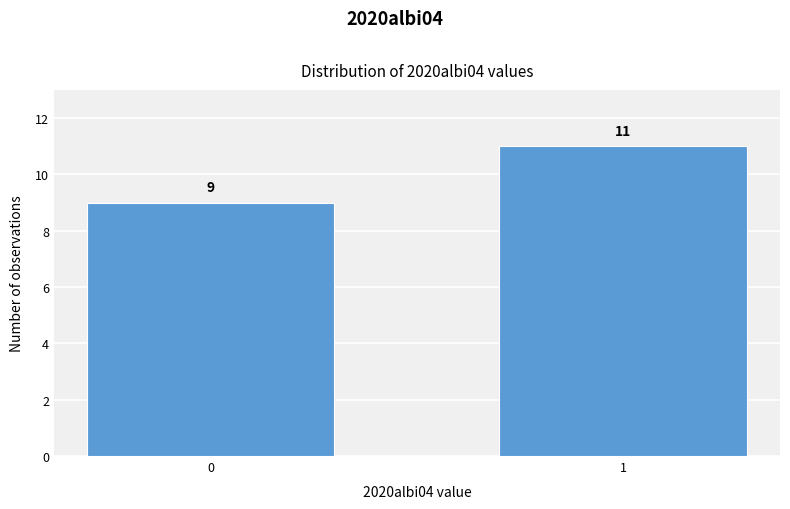

Reading right to left, transcribe all the data shown in this chart.

1=11	0=9